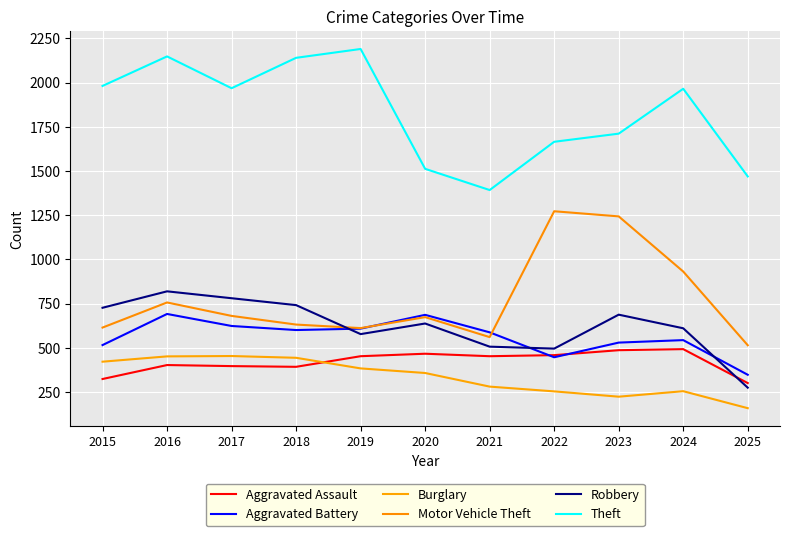

What is the minimum value shown in the chart?

158